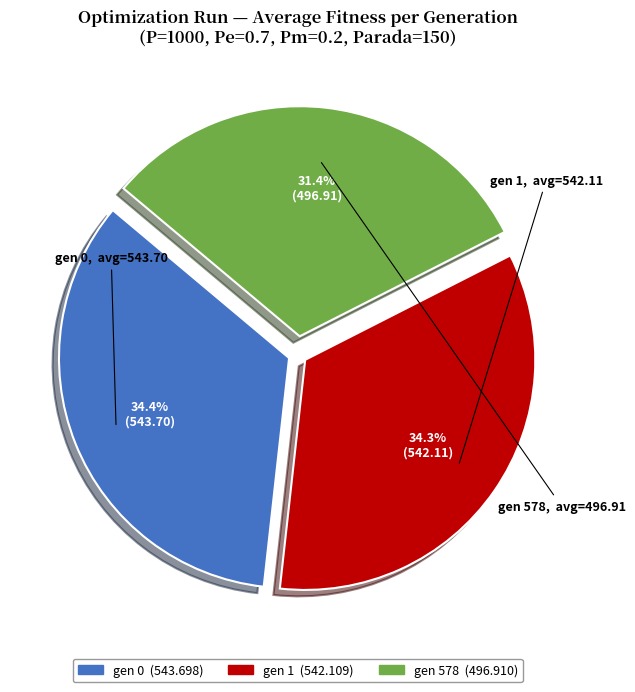

Does gen 1 account for over 50% of the chart?

No